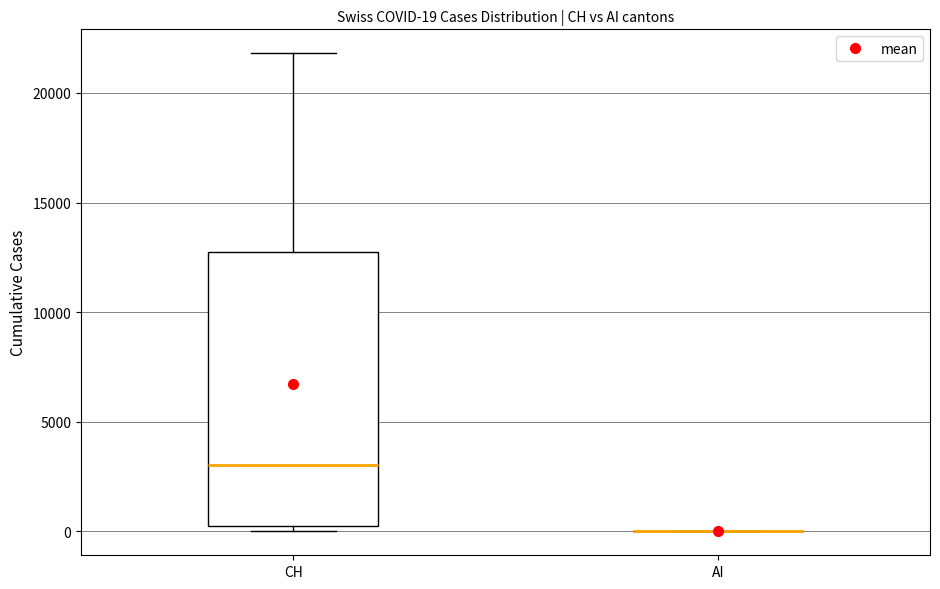

Which box is the tallest, from its lower edge to its upper edge?

CH